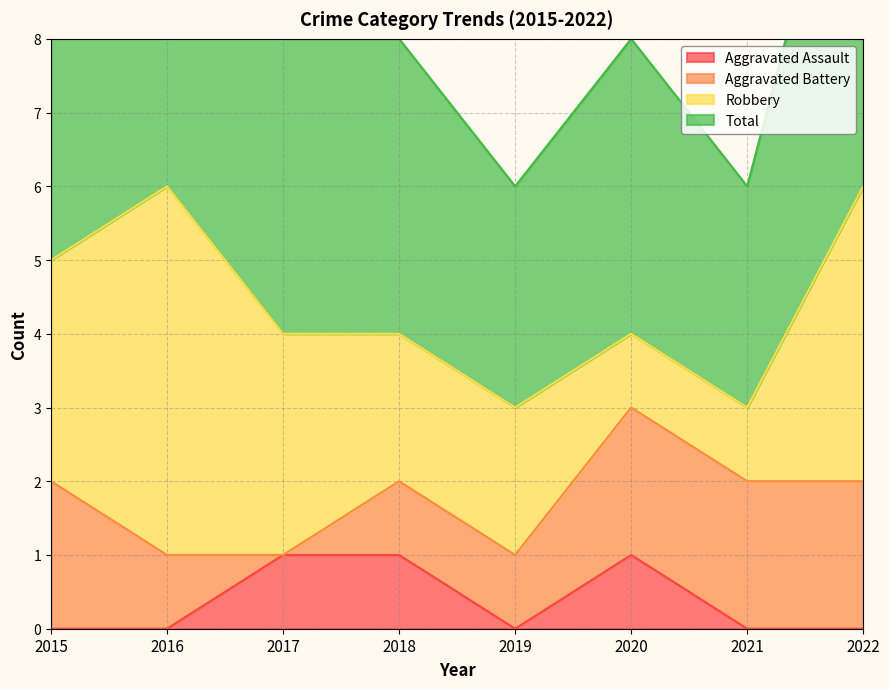

Which label corresponds to the largest value in the chart?

2016